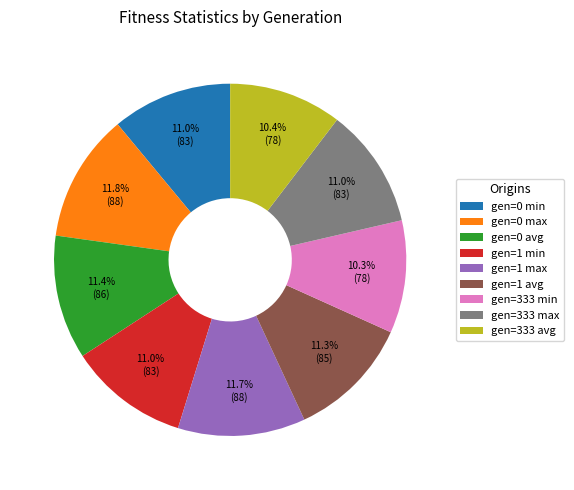

Between gen=0 max and gen=333 min, which is larger?

gen=0 max